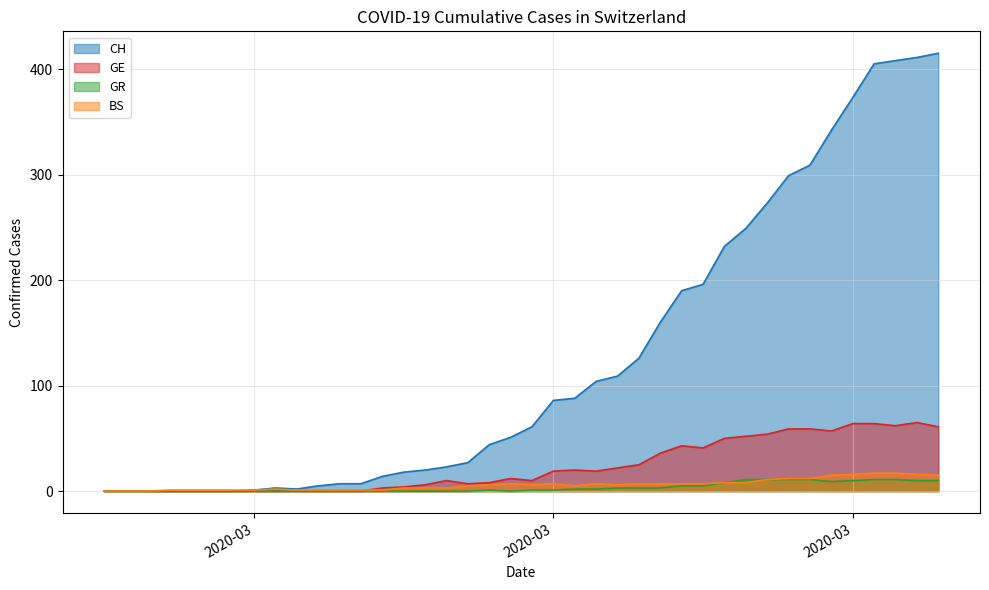

Does the chart have visible grid lines?

Yes